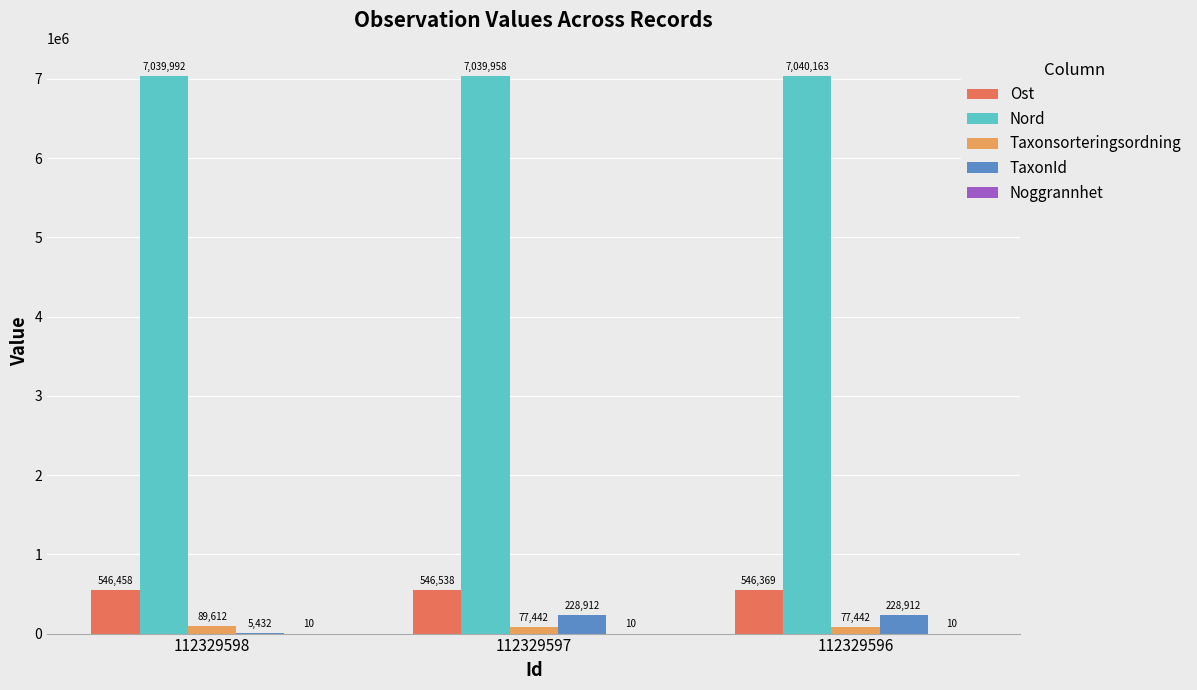

The Taxonsorteringsordning series shows 77442 at 112329597. True or false?

True